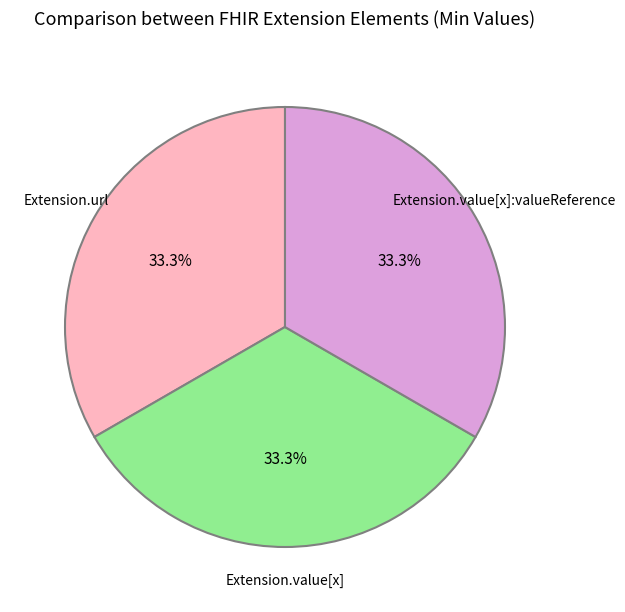

Is there a majority slice in this chart?

No